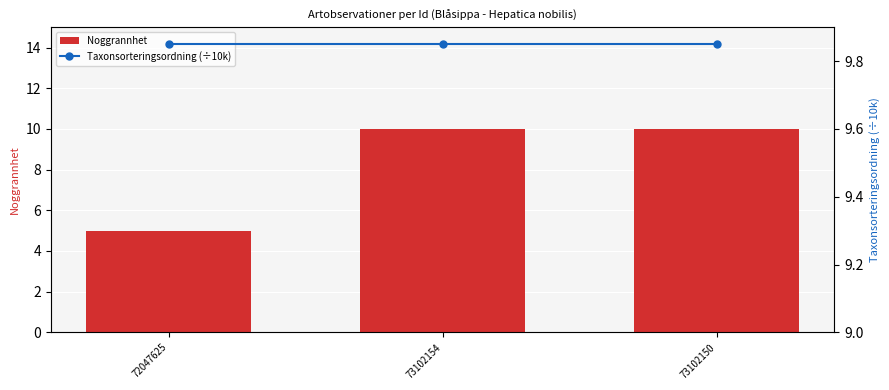

The value of Noggrannhet at 72047625 is 5.0. True or false?

True